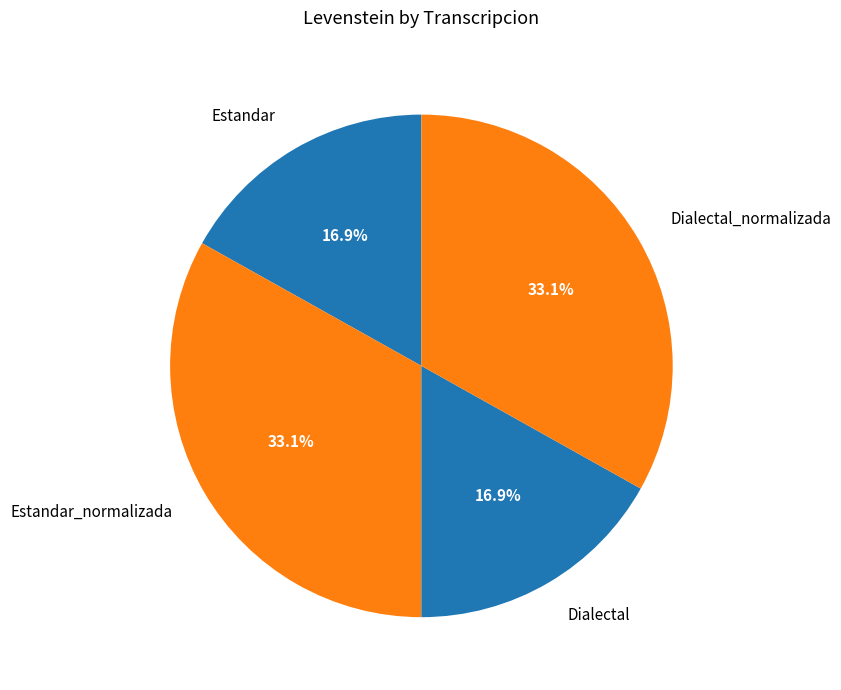

Combined, do Estandar_normalizada and Dialectal_normalizada account for over 50%?

Yes